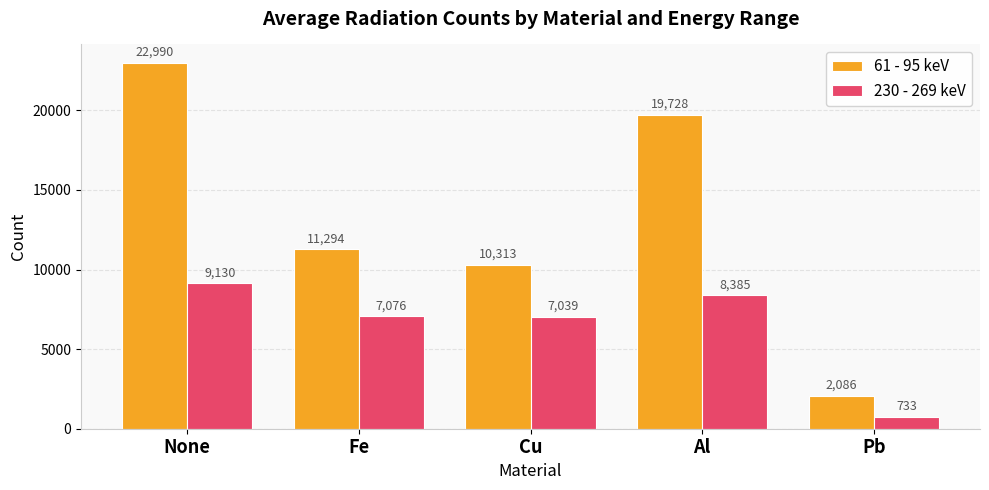

List the series in order of their overall mean, highest first.

61 - 95 keV, 230 - 269 keV